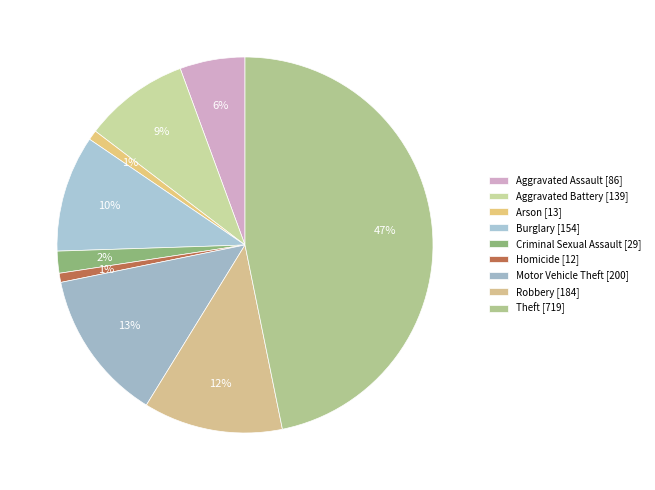

How many segments does this pie chart have?

9